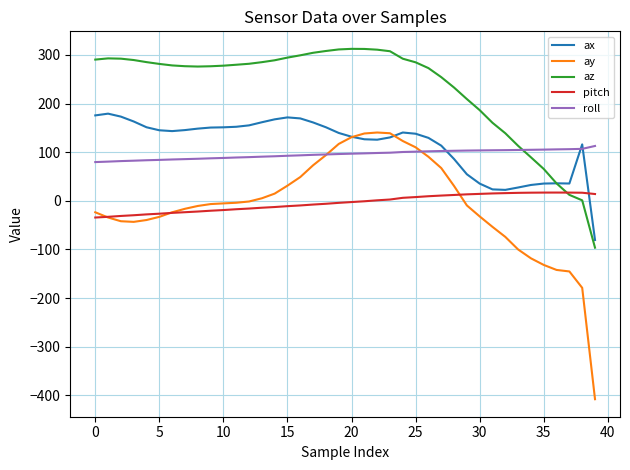

What is the maximum value shown in the chart?

312.6